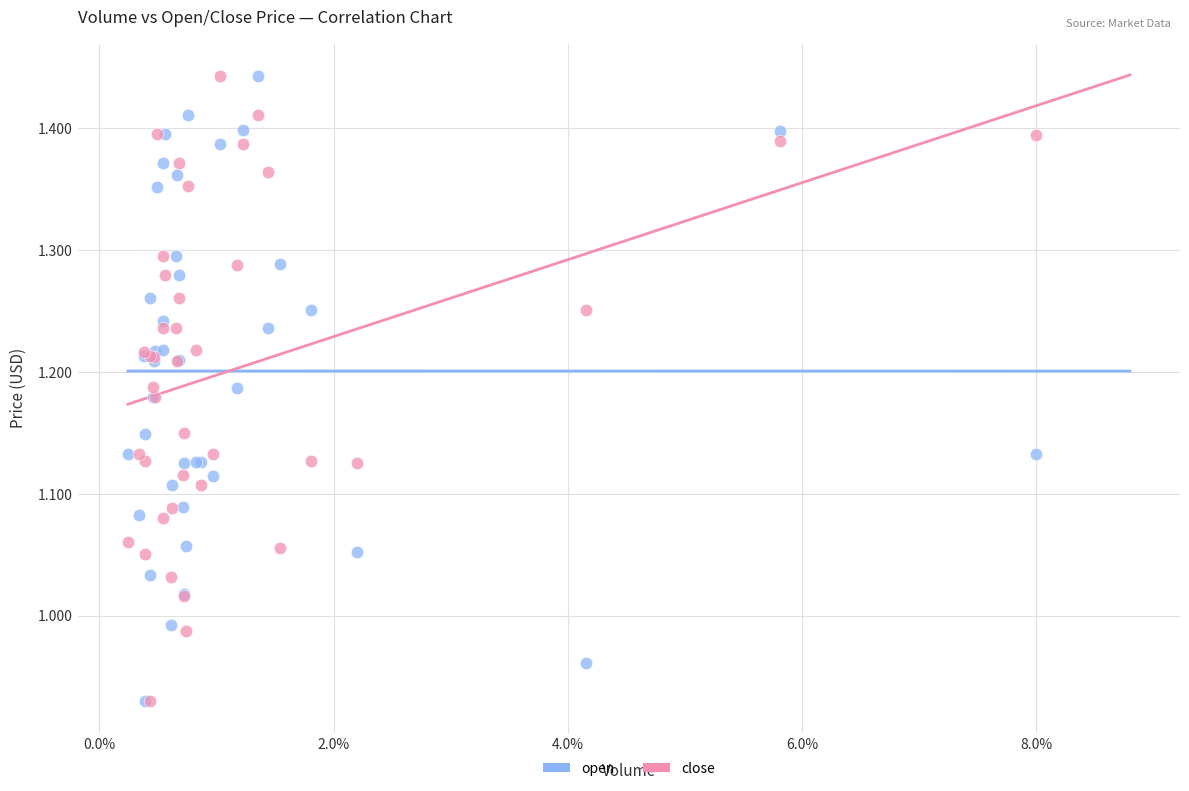

What are all the series names shown in the legend?

open, close